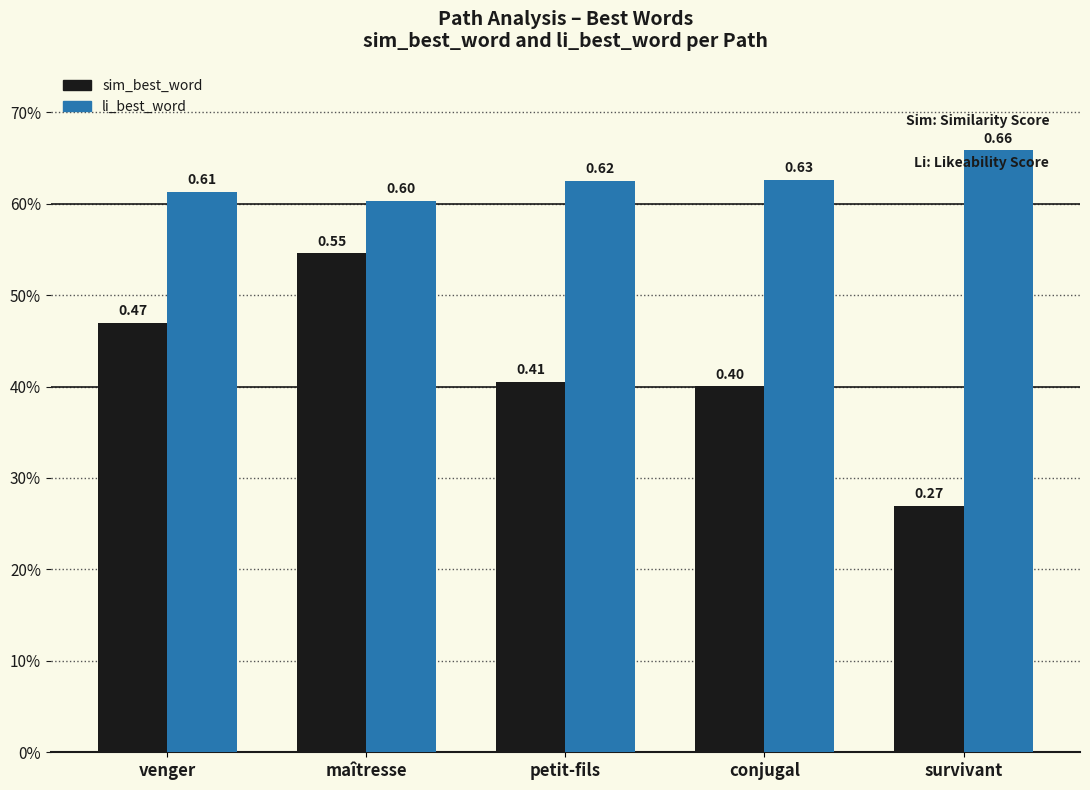

Which category has the highest value across all series?

survivant